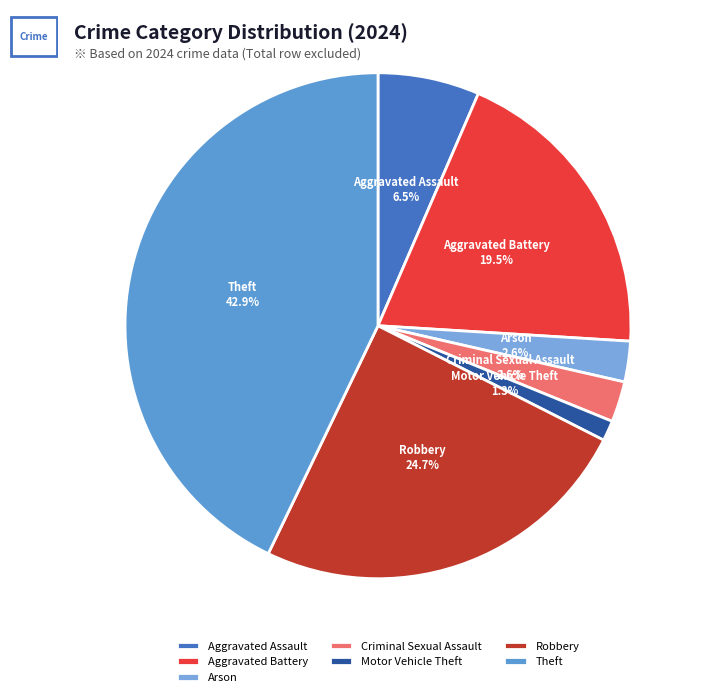

Which has a higher value, Aggravated Assault or Motor Vehicle Theft?

Aggravated Assault